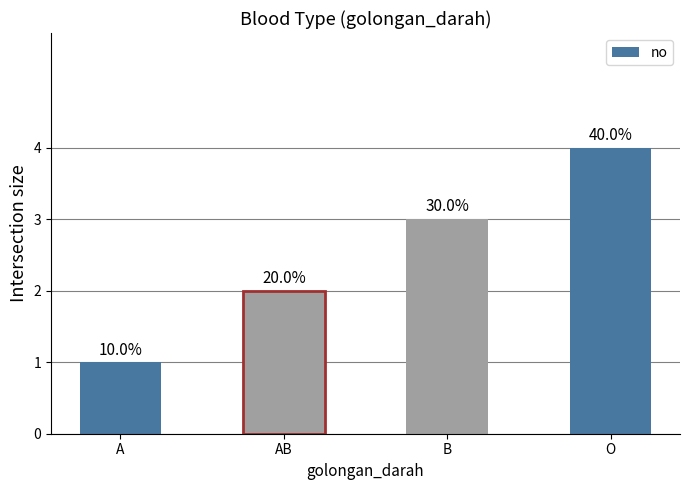

Does the chart contain any negative values?

No